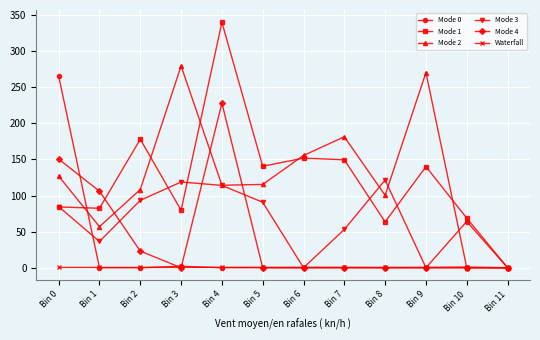

What are all the series names shown in the legend?

Mode 0, Mode 1, Mode 2, Mode 3, Mode 4, Waterfall